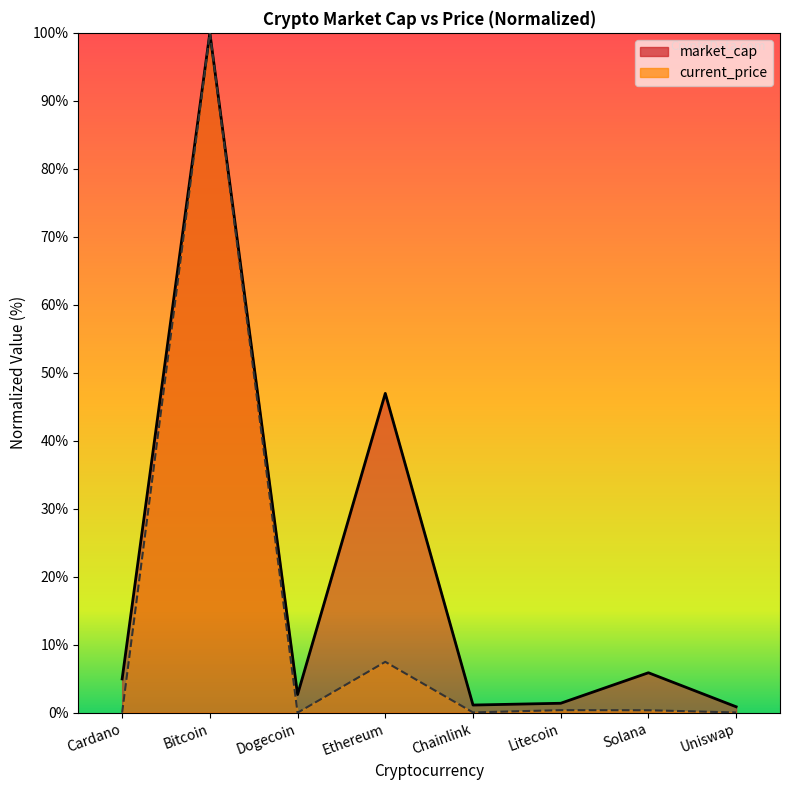

Which series has the largest total across all categories?

market_cap